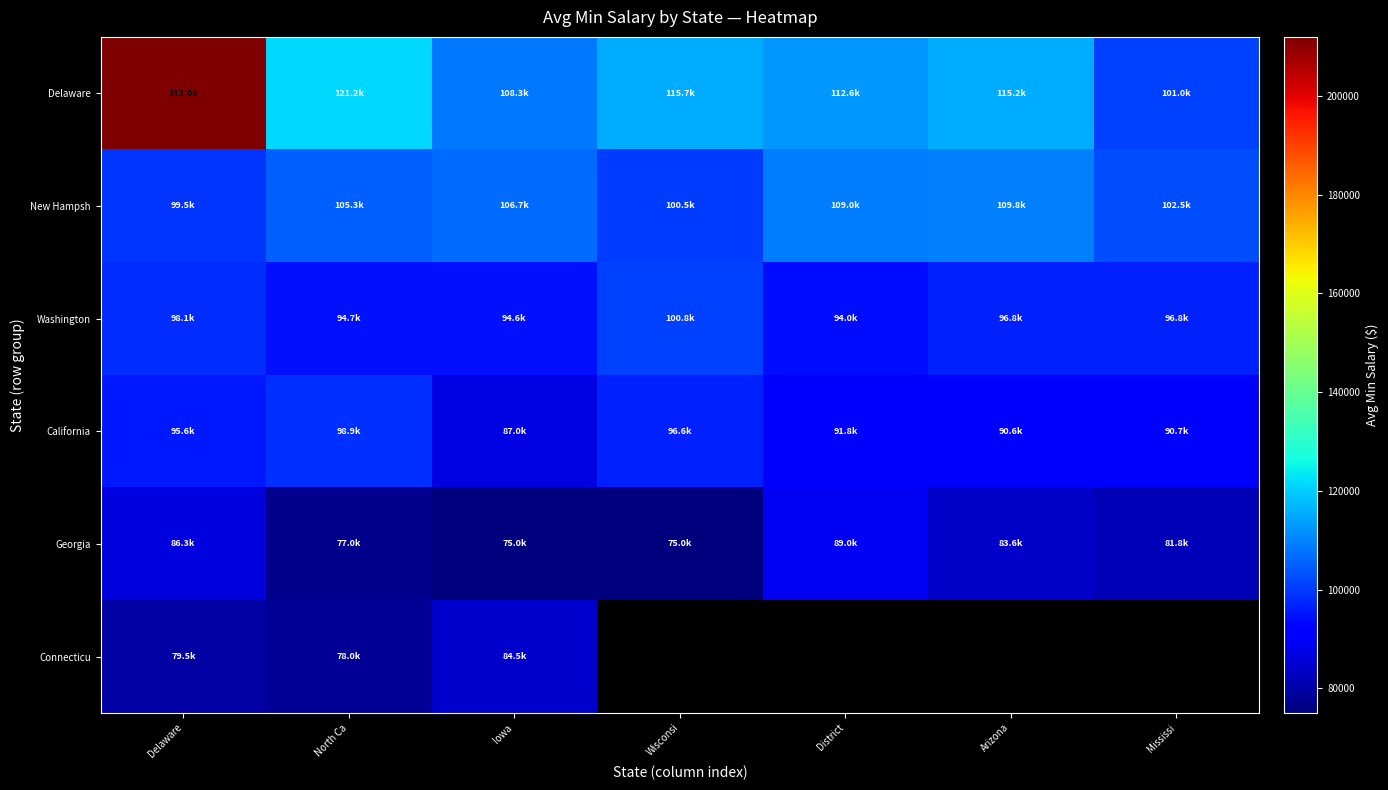

At which label is California closest to 92931?

District